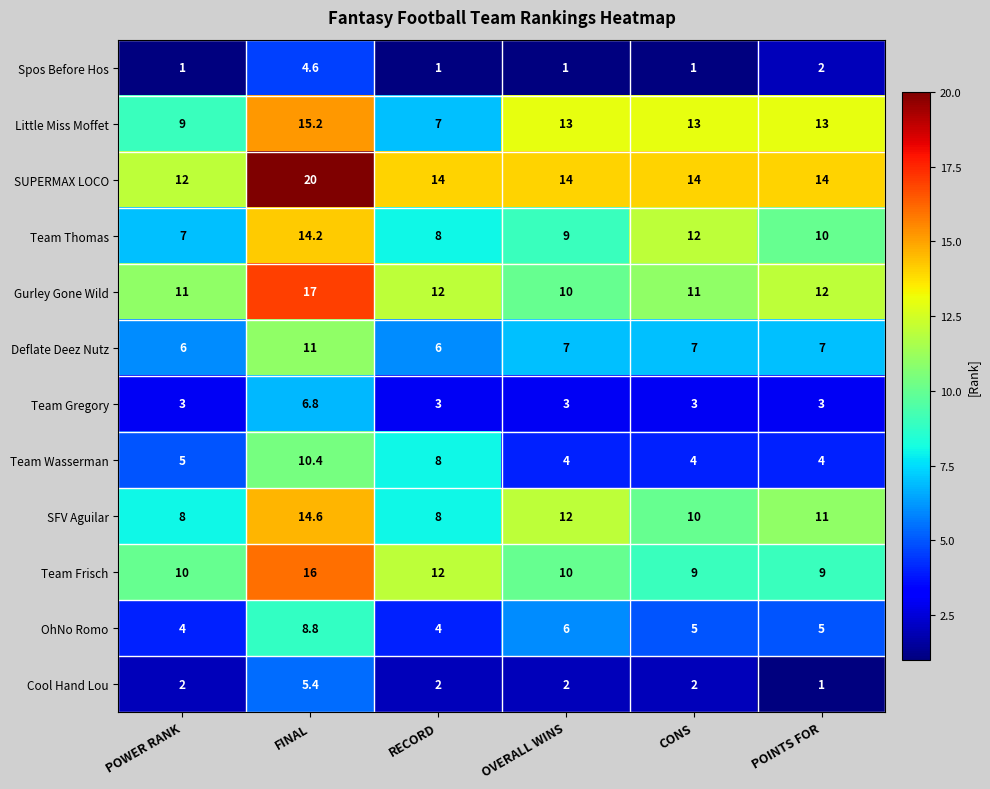

At how many categories does at least one series exceed 6?

6